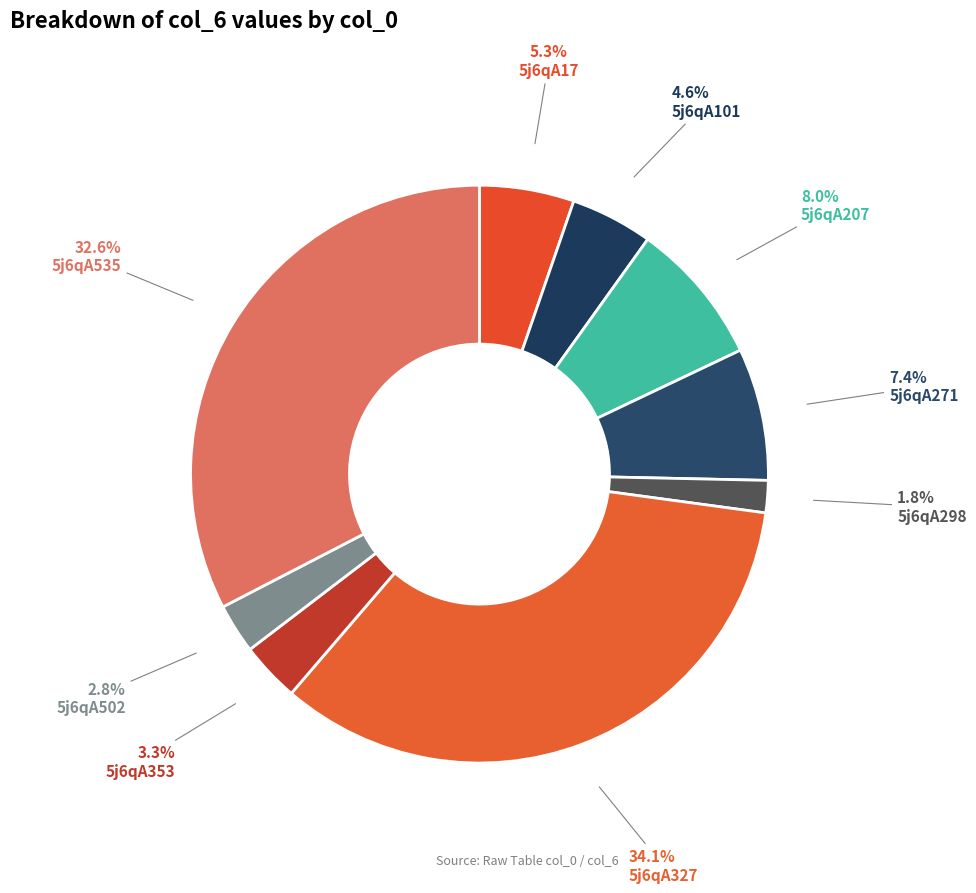

To the nearest percent, what portion does 5j6qA353 represent?

3%